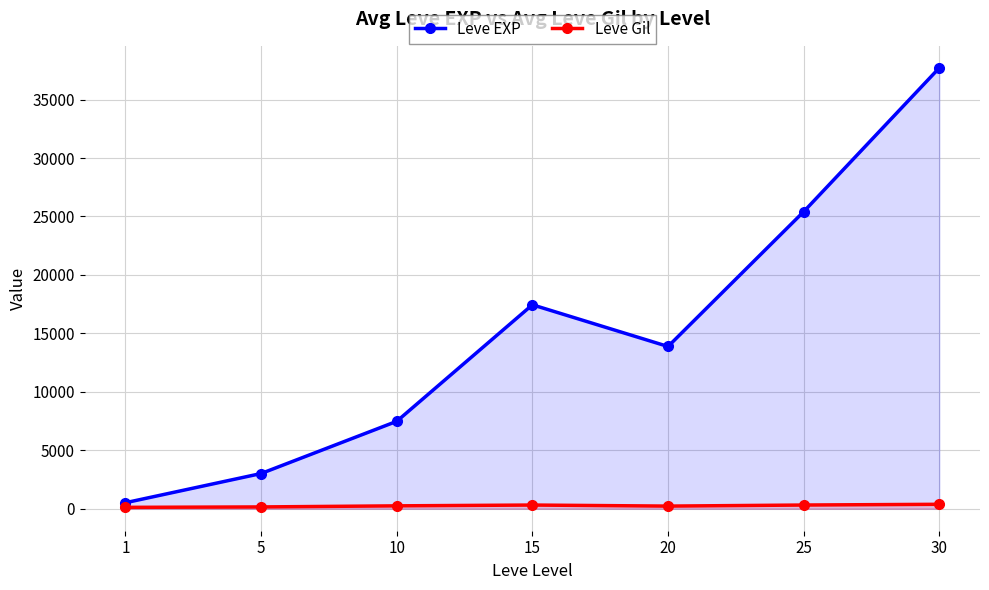

What value does the Leve EXP series have at 5?

3008.3